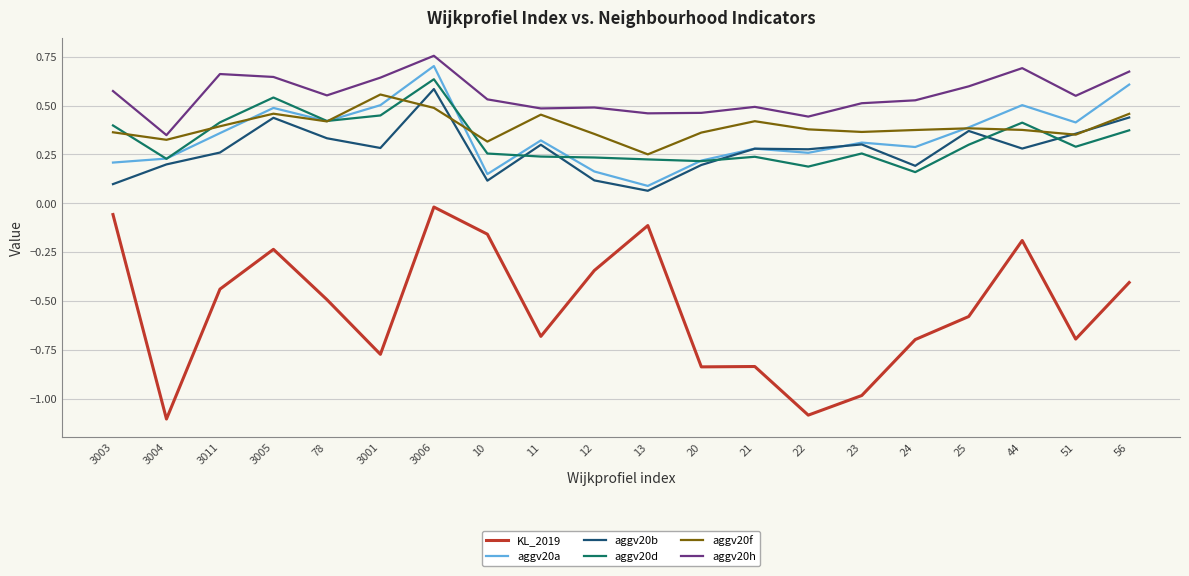

Which label corresponds to the smallest value in the chart?

3004